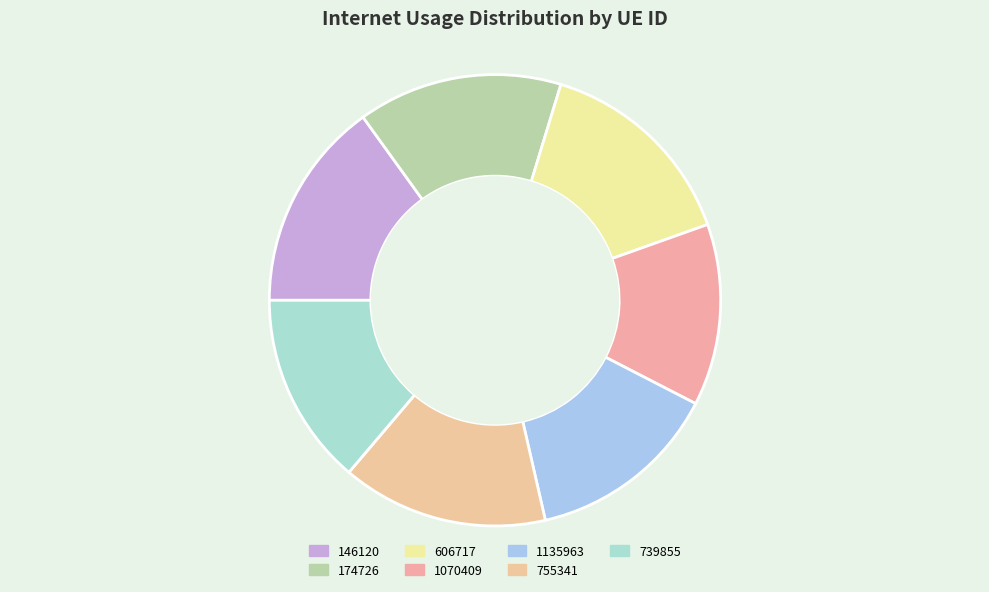

Does any single category account for the majority?

No